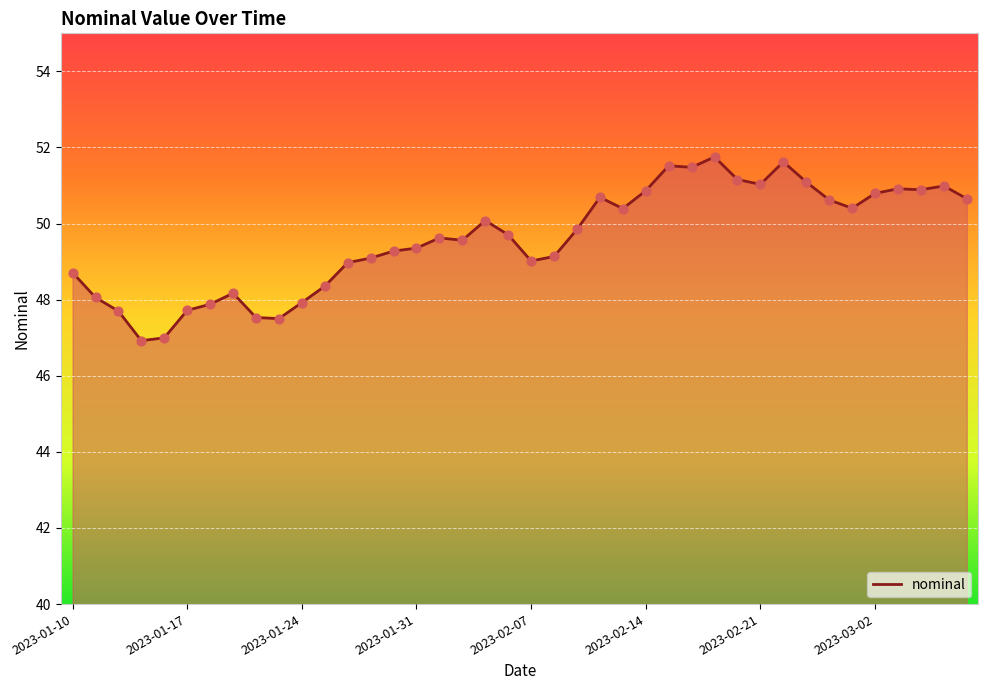

What is the greatest value displayed?

51.8